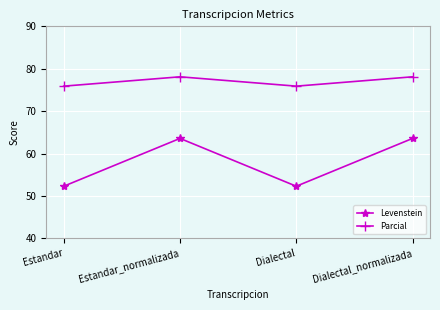

Reading left to right, extract all data points from this chart.

Levenstein: 52.3	63.6	52.3	63.6
Parcial: 75.9	78.1	75.9	78.1